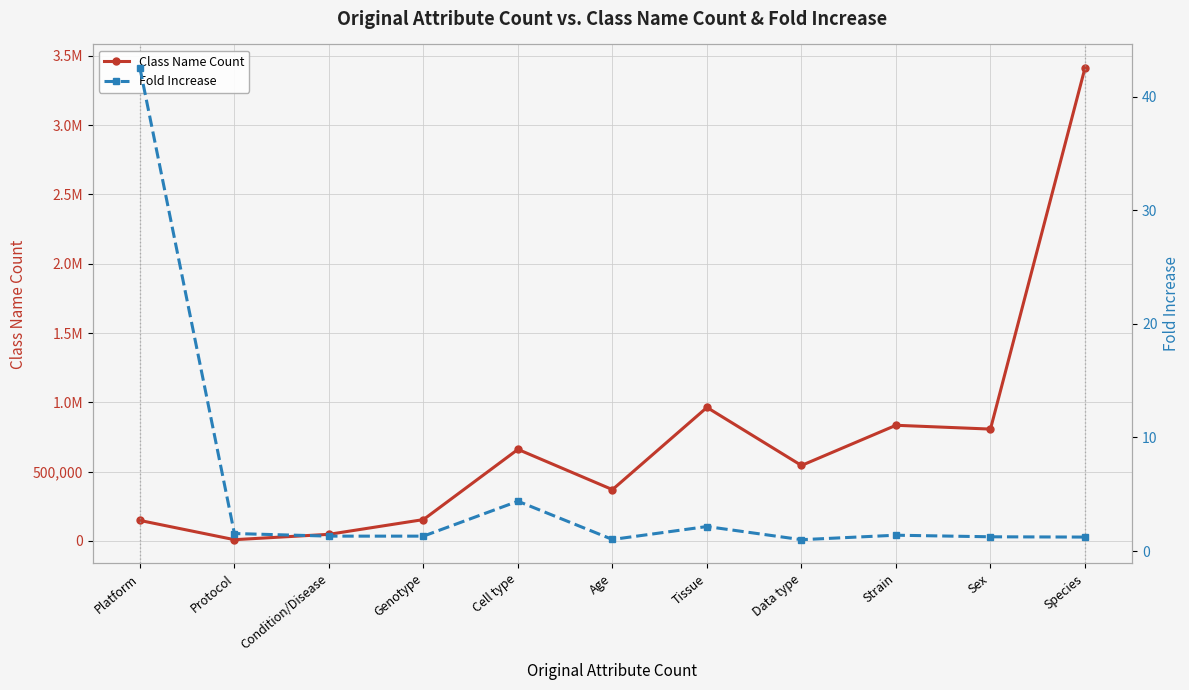

What is the label of the 3rd point from the left?

Condition/Disease